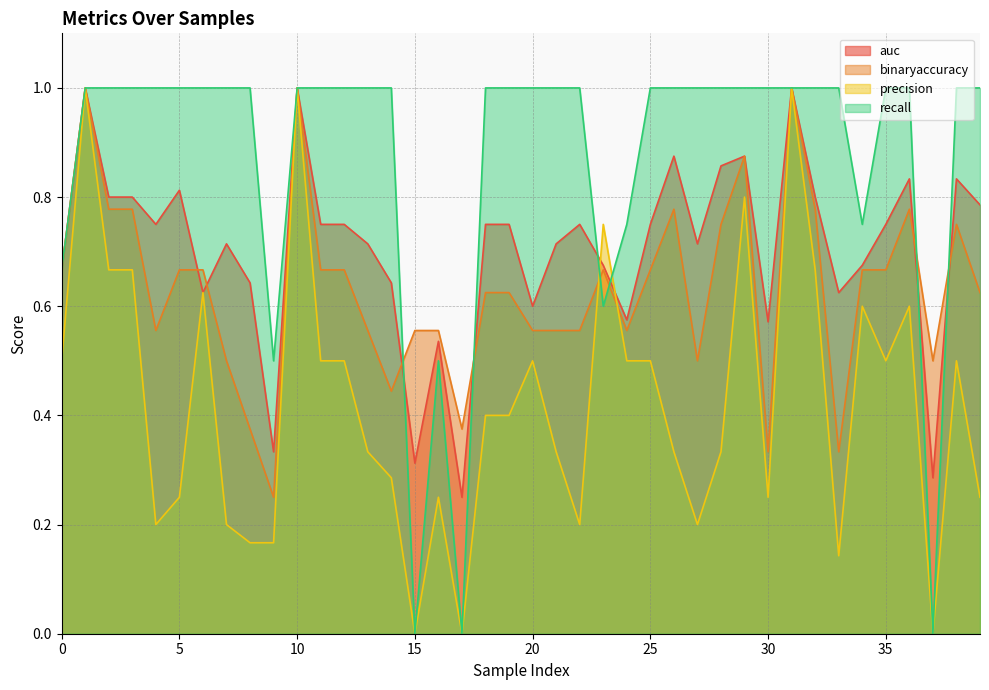

Reading right to left, what are all the values shown in this chart?

auc: 0.8	0.8	0.3	0.8	0.8	0.7	0.6	0.8	1.0	0.6	0.9	0.9	0.7	0.9	0.8	0.6	0.7	0.8	0.7	0.6	0.8	0.8	0.2	0.5	0.3	0.6	0.7	0.8	0.8	1.0	0.3	0.6	0.7	0.6	0.8	0.8	0.8	0.8	1.0	0.7
binaryaccuracy: 0.6	0.8	0.5	0.8	0.7	0.7	0.3	0.8	1.0	0.3	0.9	0.8	0.5	0.8	0.7	0.6	0.7	0.6	0.6	0.6	0.6	0.6	0.4	0.6	0.6	0.4	0.6	0.7	0.7	1.0	0.2	0.4	0.5	0.7	0.7	0.6	0.8	0.8	1.0	0.7
precision: 0.2	0.5	0.0	0.6	0.5	0.6	0.1	0.7	1.0	0.2	0.8	0.3	0.2	0.3	0.5	0.5	0.8	0.2	0.3	0.5	0.4	0.4	0.0	0.2	0.0	0.3	0.3	0.5	0.5	1.0	0.2	0.2	0.2	0.6	0.2	0.2	0.7	0.7	1.0	0.5
recall: 1.0	1.0	0.0	1.0	1.0	0.8	1.0	1.0	1.0	1.0	1.0	1.0	1.0	1.0	1.0	0.8	0.6	1.0	1.0	1.0	1.0	1.0	0.0	0.5	0.0	1.0	1.0	1.0	1.0	1.0	0.5	1.0	1.0	1.0	1.0	1.0	1.0	1.0	1.0	0.7